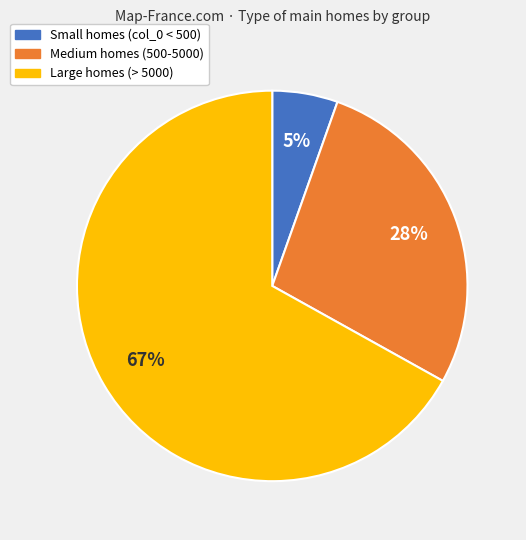

Is there any slice that represents more than half of the pie?

Yes